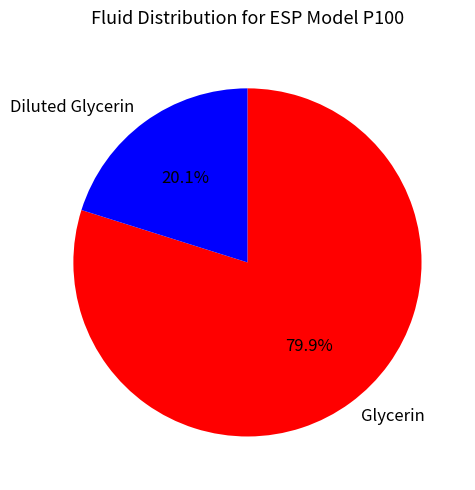

Approximately how many times larger is the value at Glycerin compared to Diluted Glycerin?

4.0